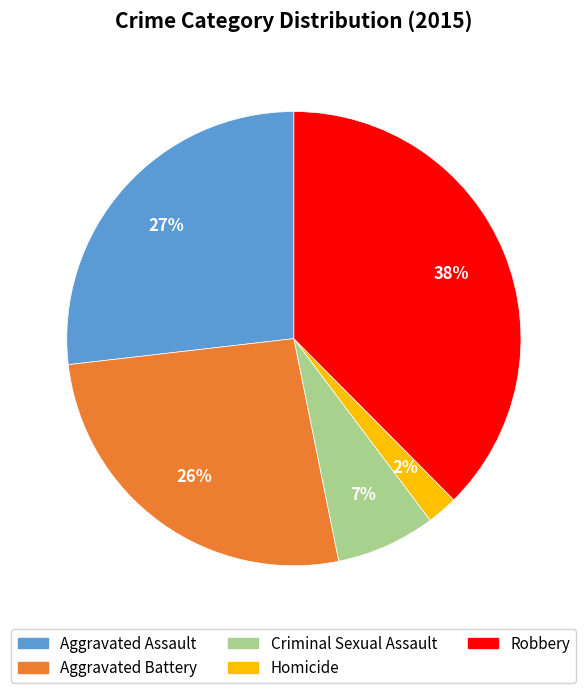

How many segments does this pie chart have?

5